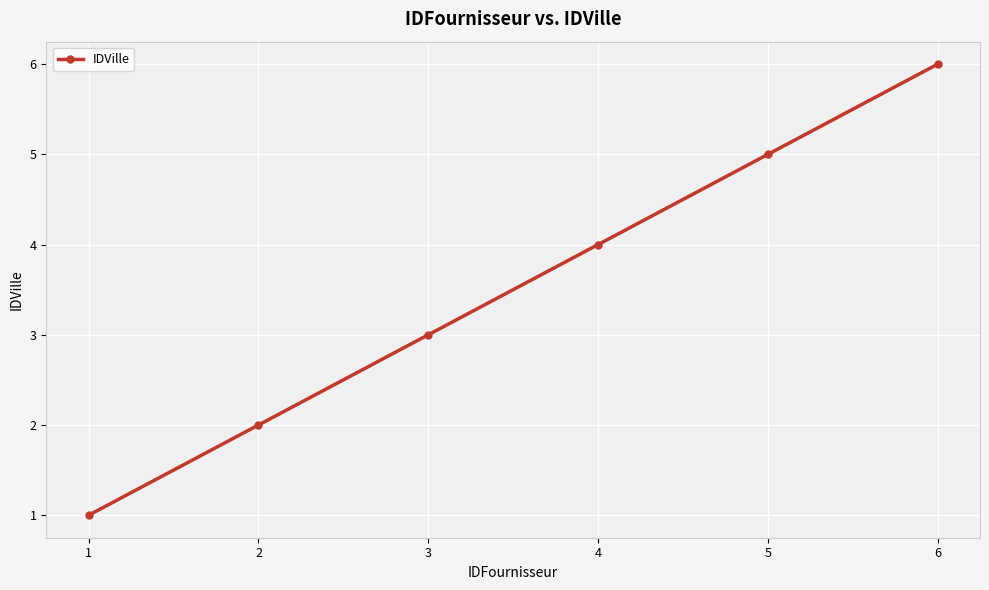

Rank the categories by value from highest to lowest.

6, 5, 4, 3, 2, 1